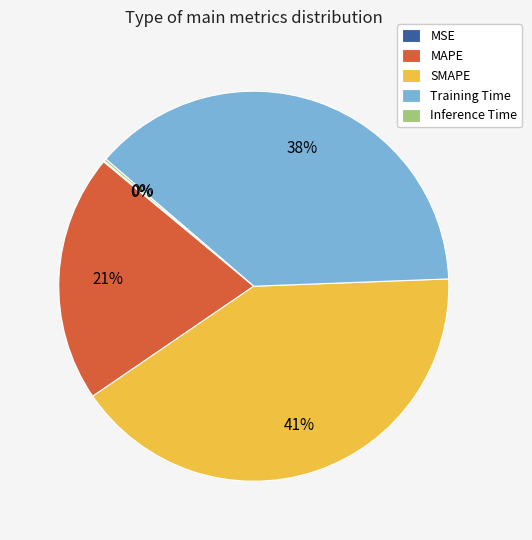

Is the sum of SMAPE and Training Time greater than half?

Yes